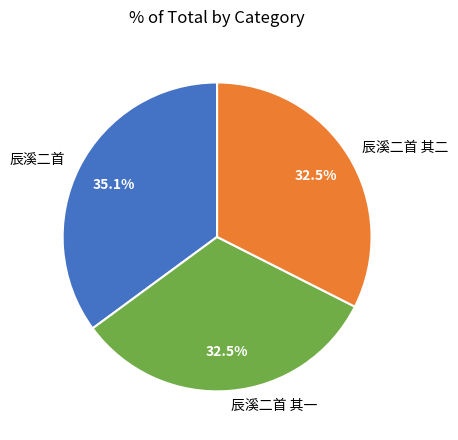

To the nearest percent, what is the difference between the largest and smallest slice percentages?

3%